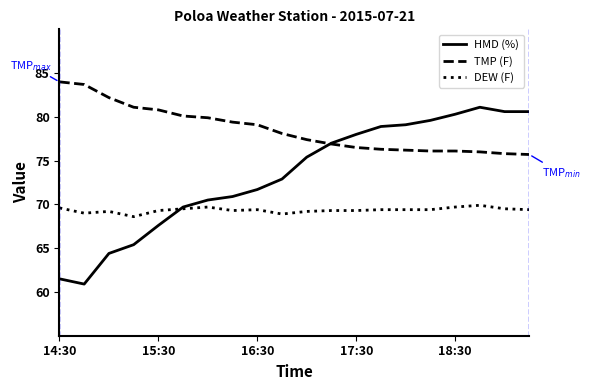

Which series has the largest total across all categories?

TMP (F)